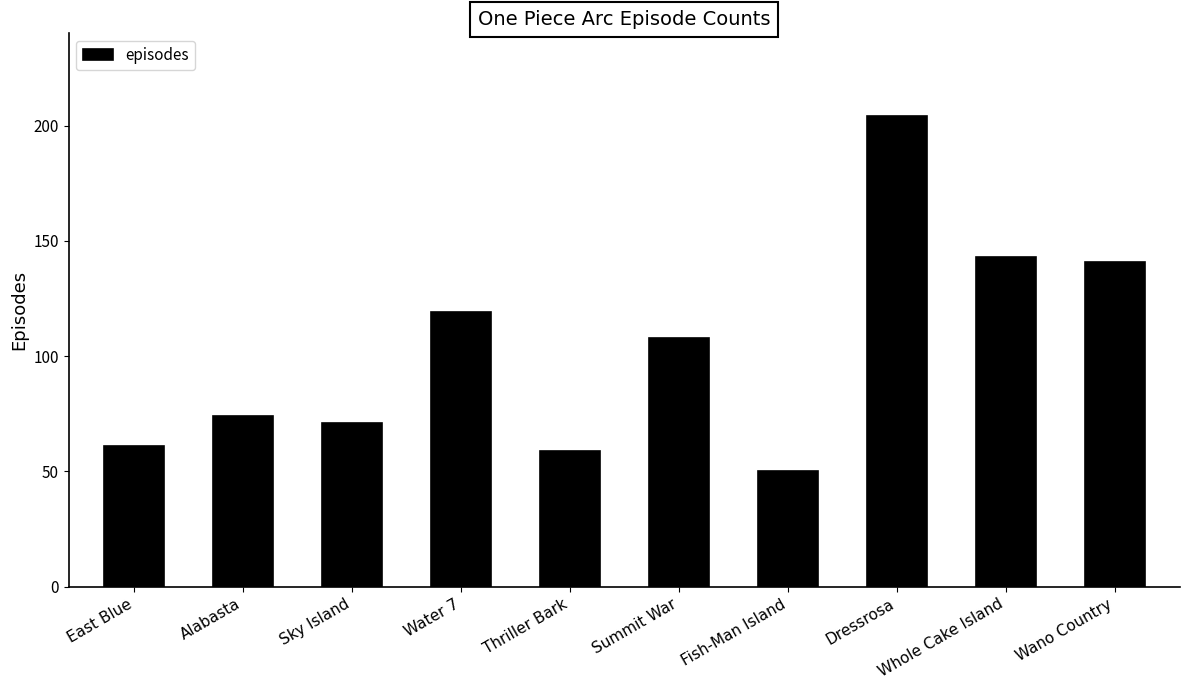

What position from the left is Dressrosa?

8